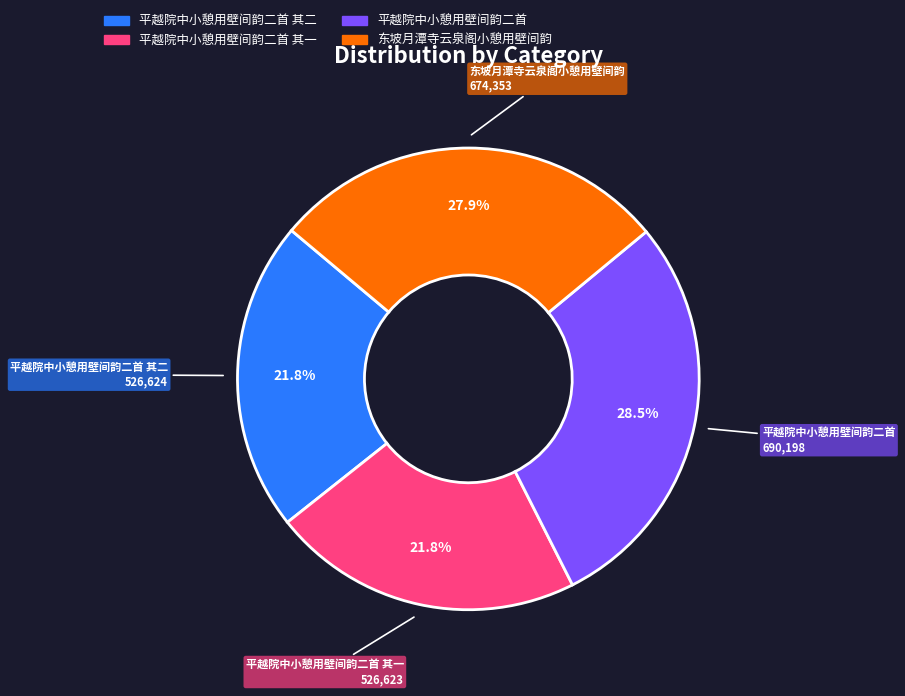

Is there a majority slice in this chart?

No